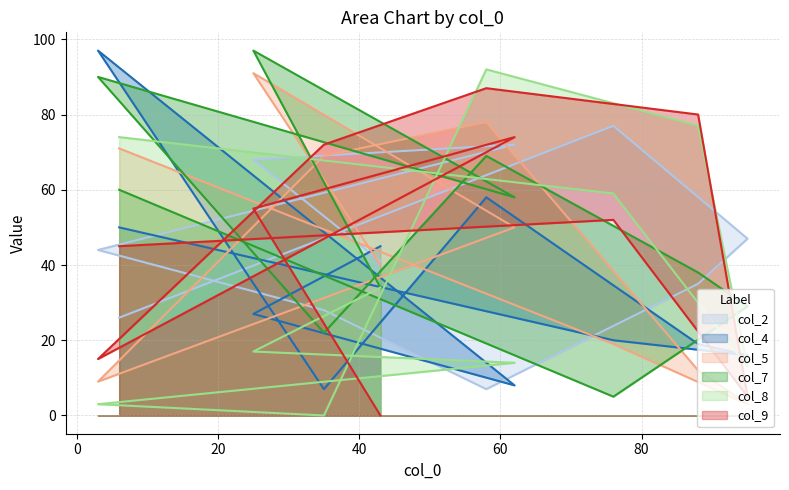

Read the col_9 value at 58.

87